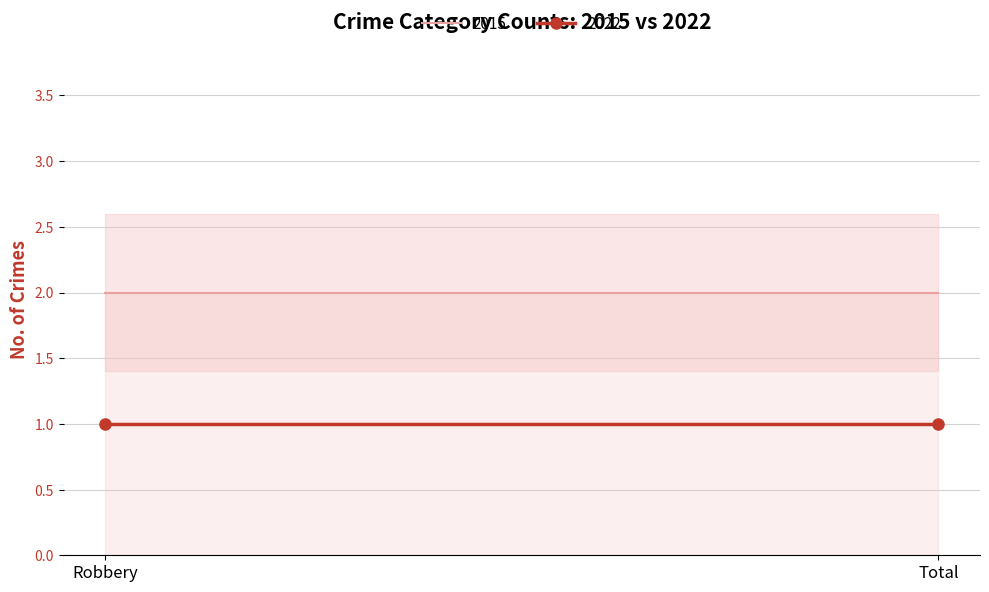

What is the difference between the highest and lowest values at Total?

1